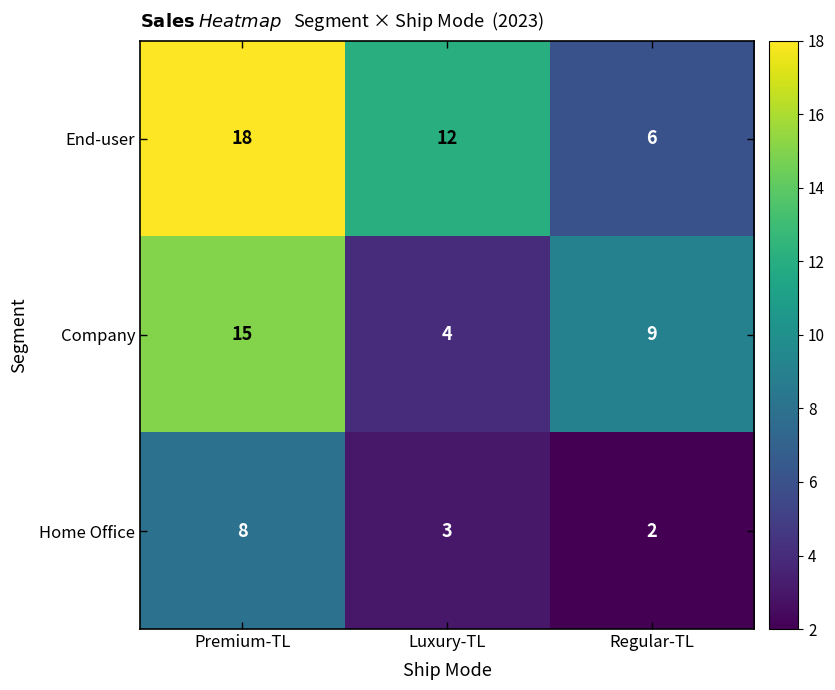

True or false: Home Office has a value of 1 at Regular-TL.

False